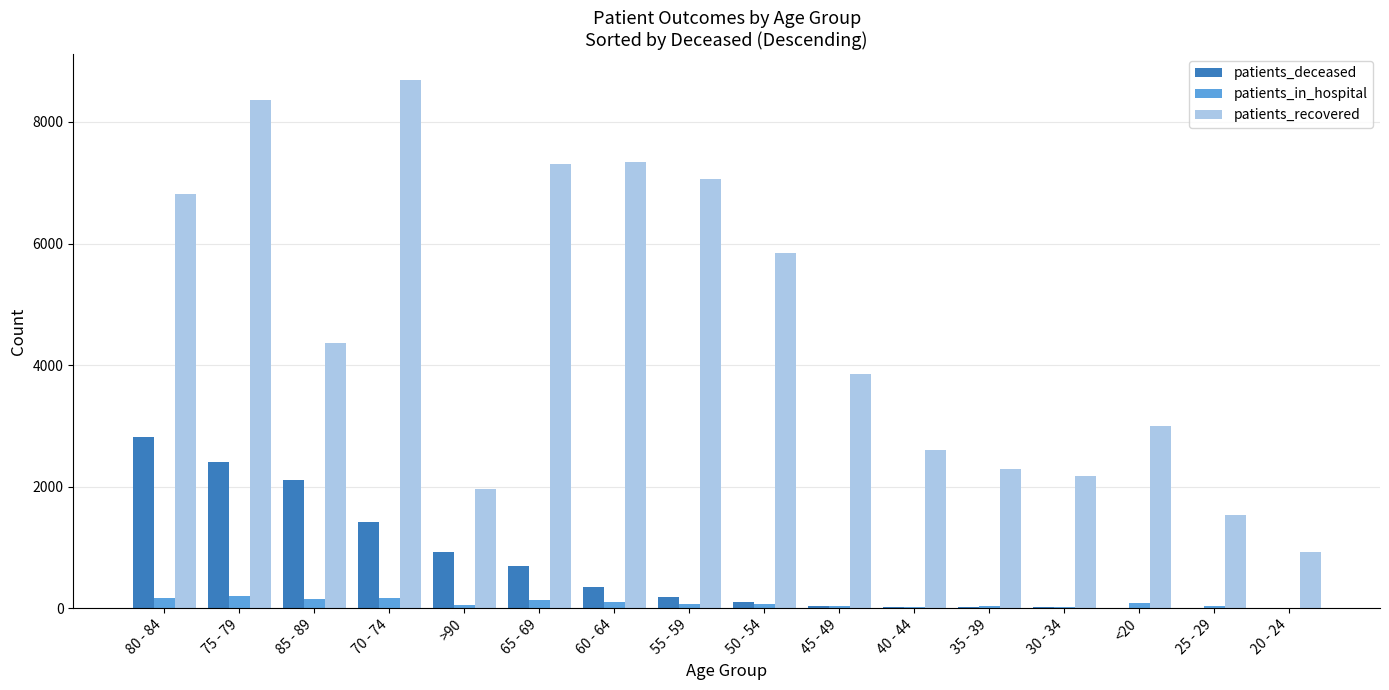

How many categories are shown in the chart?

16